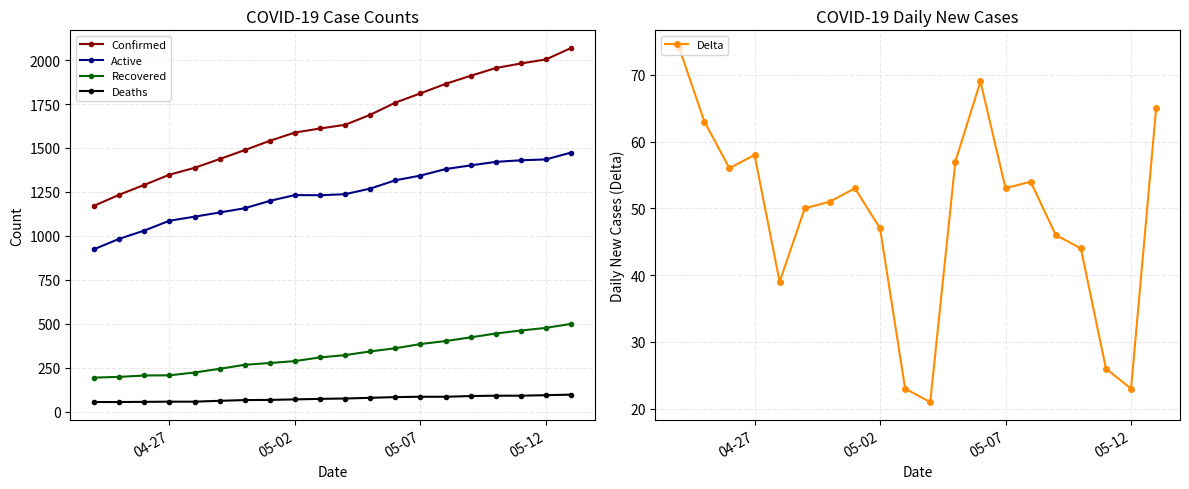

What is the highest value of the Confirmed series?

2069